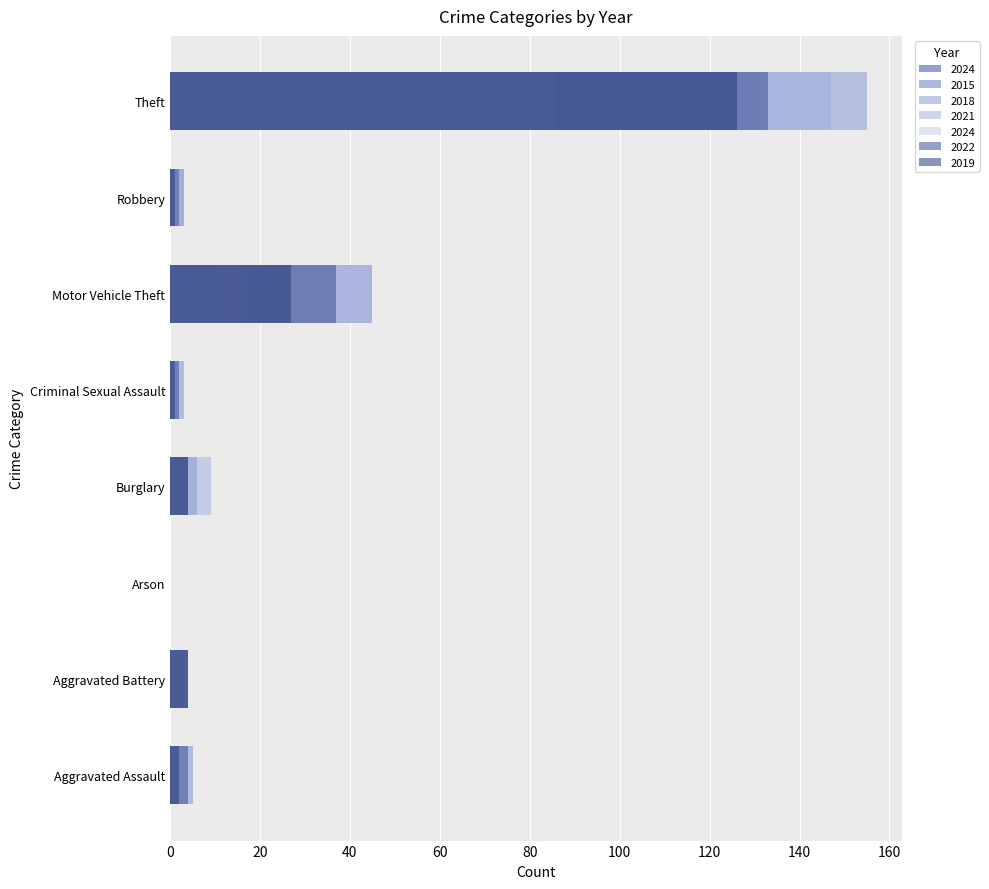

What is the label of the 1st bar from the left?

Aggravated Assault